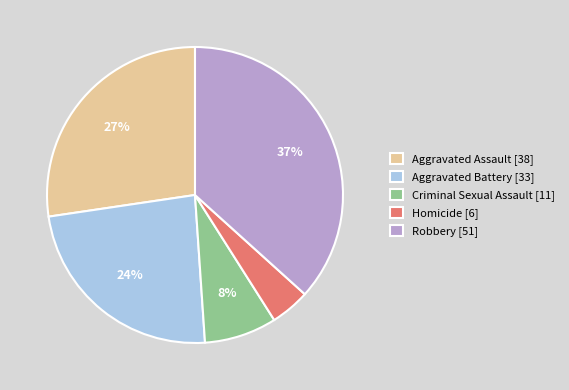

Do Aggravated Assault and Aggravated Battery together represent more than half of the pie?

Yes